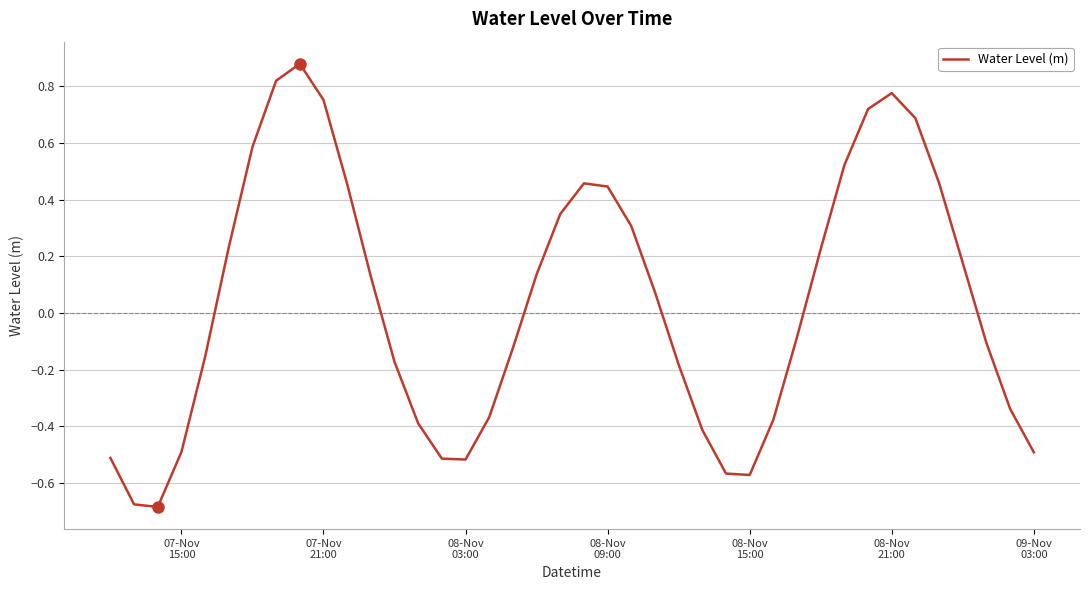

Count the number of data series in this chart.

1